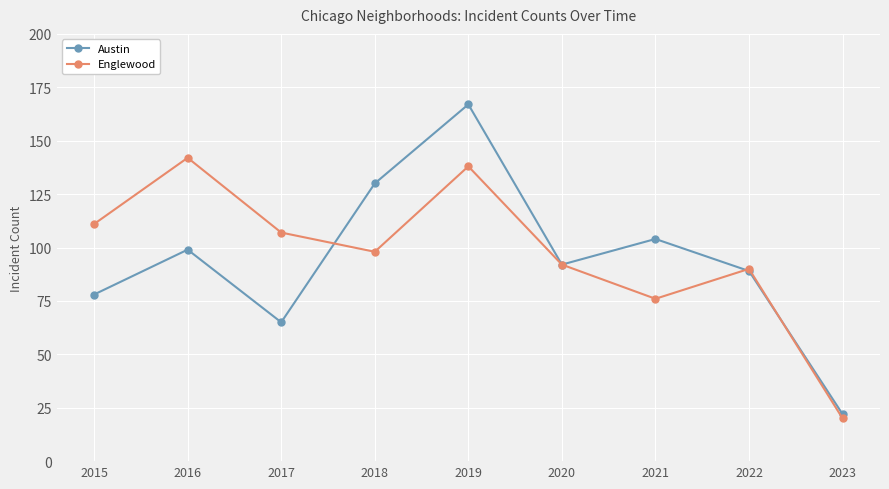

Reading left to right, what are all the values shown in this chart?

Austin: 2015=78	2016=99	2017=65	2018=130	2019=167	2020=92	2021=104	2022=89	2023=22
Englewood: 2015=111	2016=142	2017=107	2018=98	2019=138	2020=92	2021=76	2022=90	2023=20